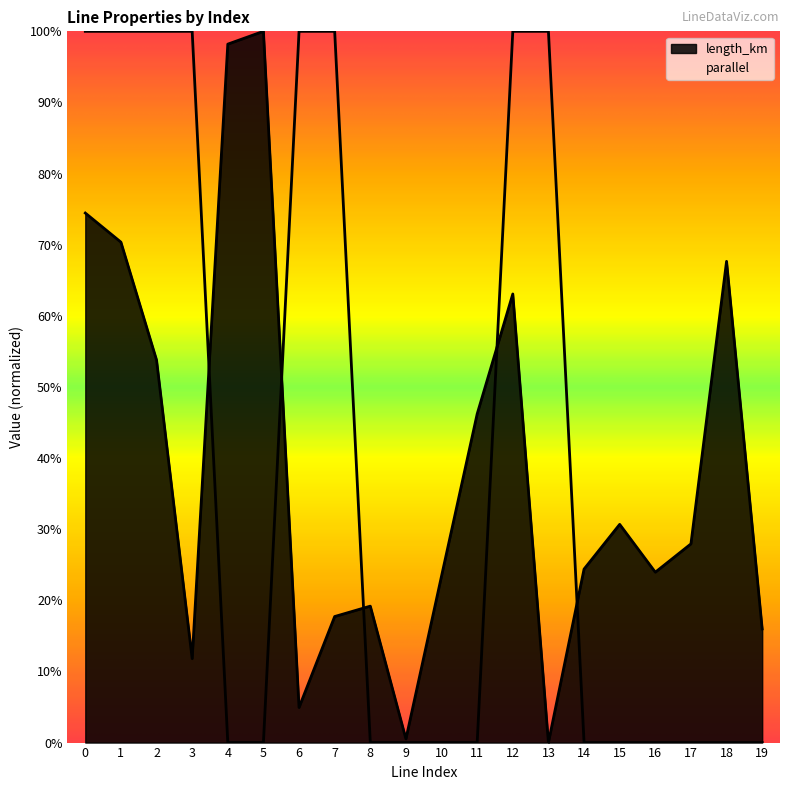

What is the difference between the maximum and minimum values in the parallel series?

1.0